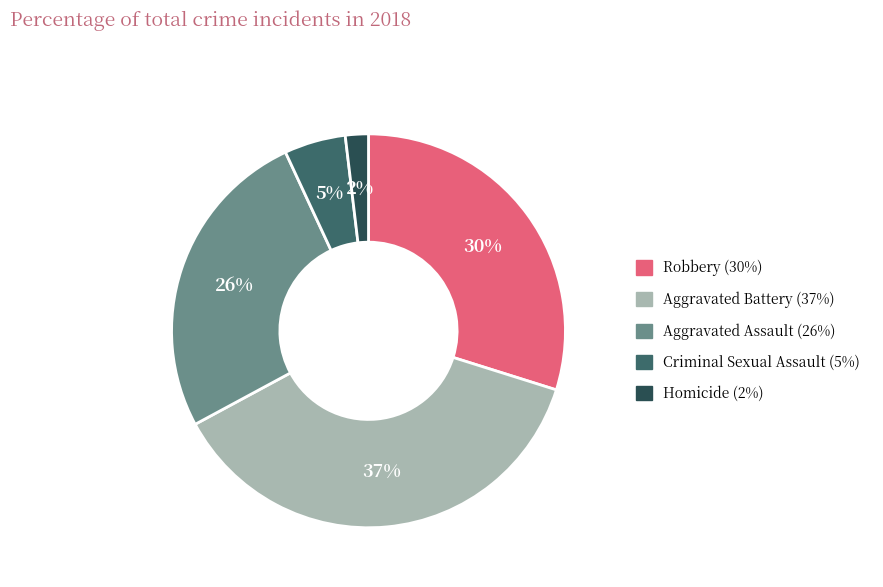

To the nearest percent, what is the difference between the largest and smallest slice percentages?

35%